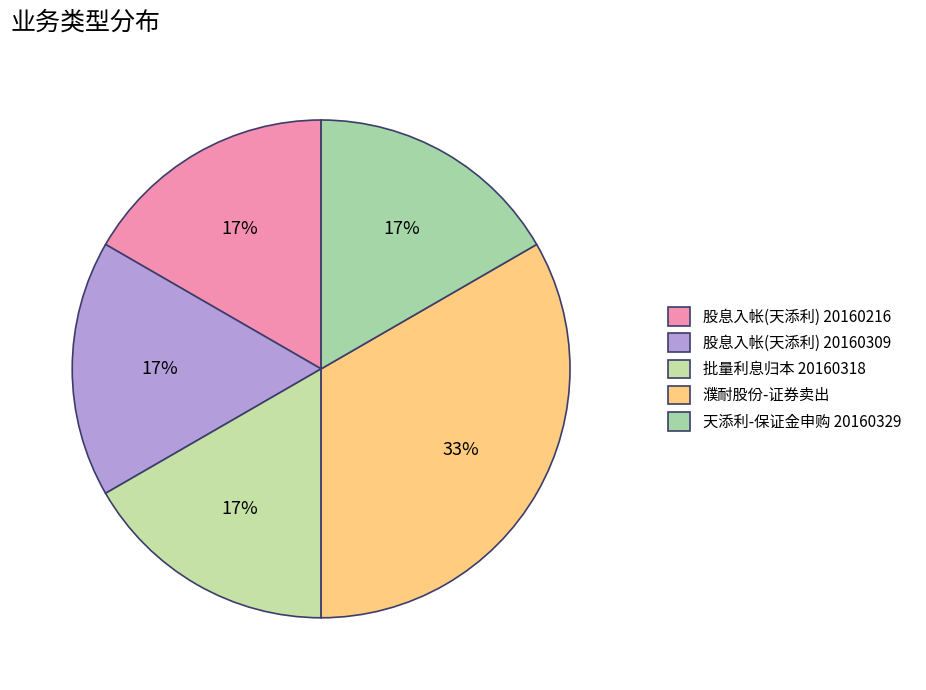

Which category has the biggest portion of the pie?

濮耐股份-证券卖出